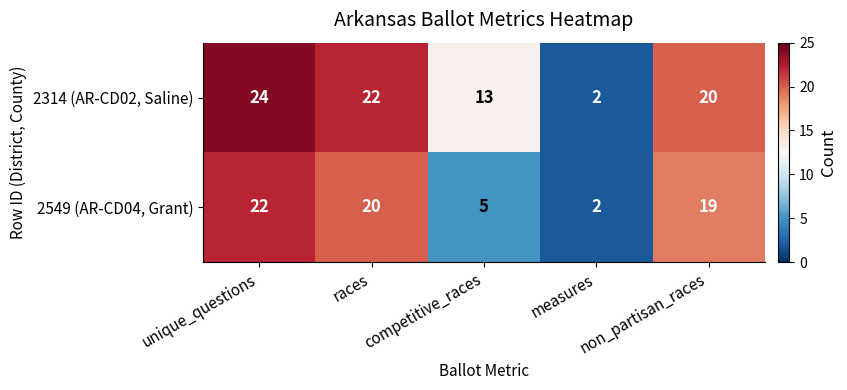

True or false: 2549 (AR-CD04, Grant) has a value of 3 at measures.

False